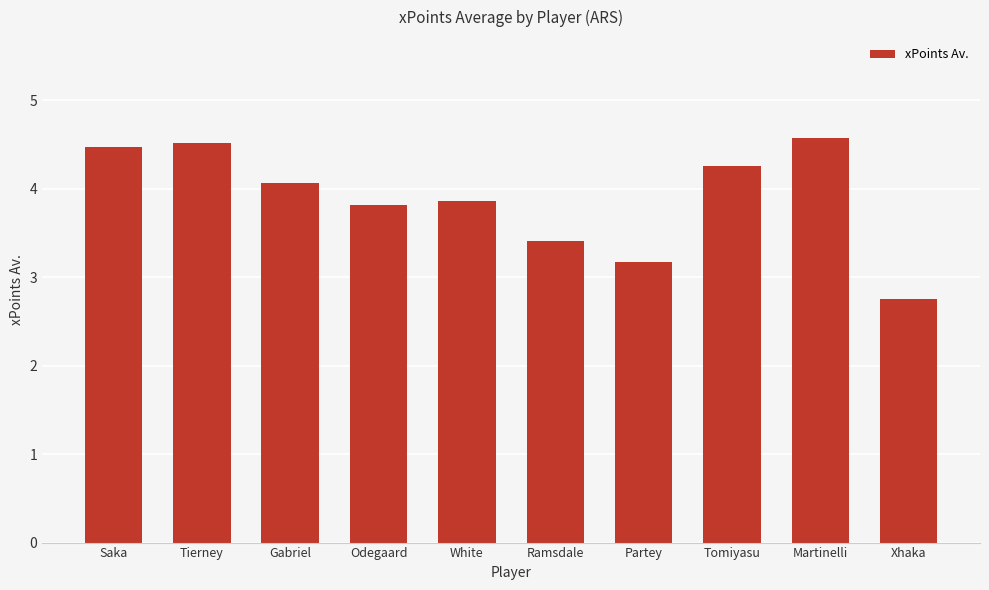

What is the difference between the values at Tomiyasu and Saka?

0.2